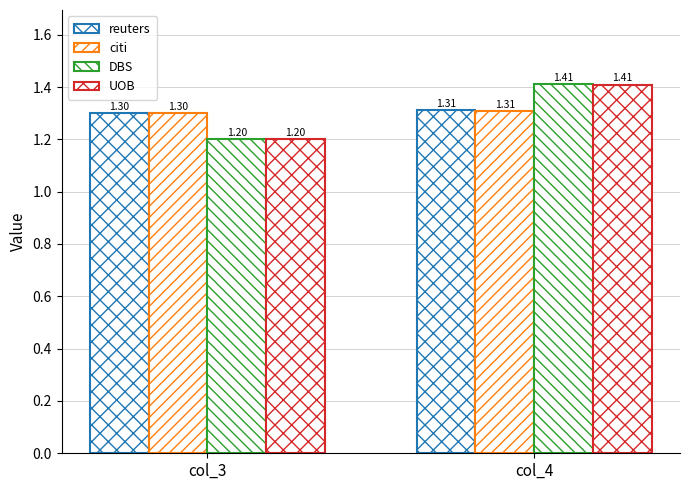

How many bars are there in each group?

4